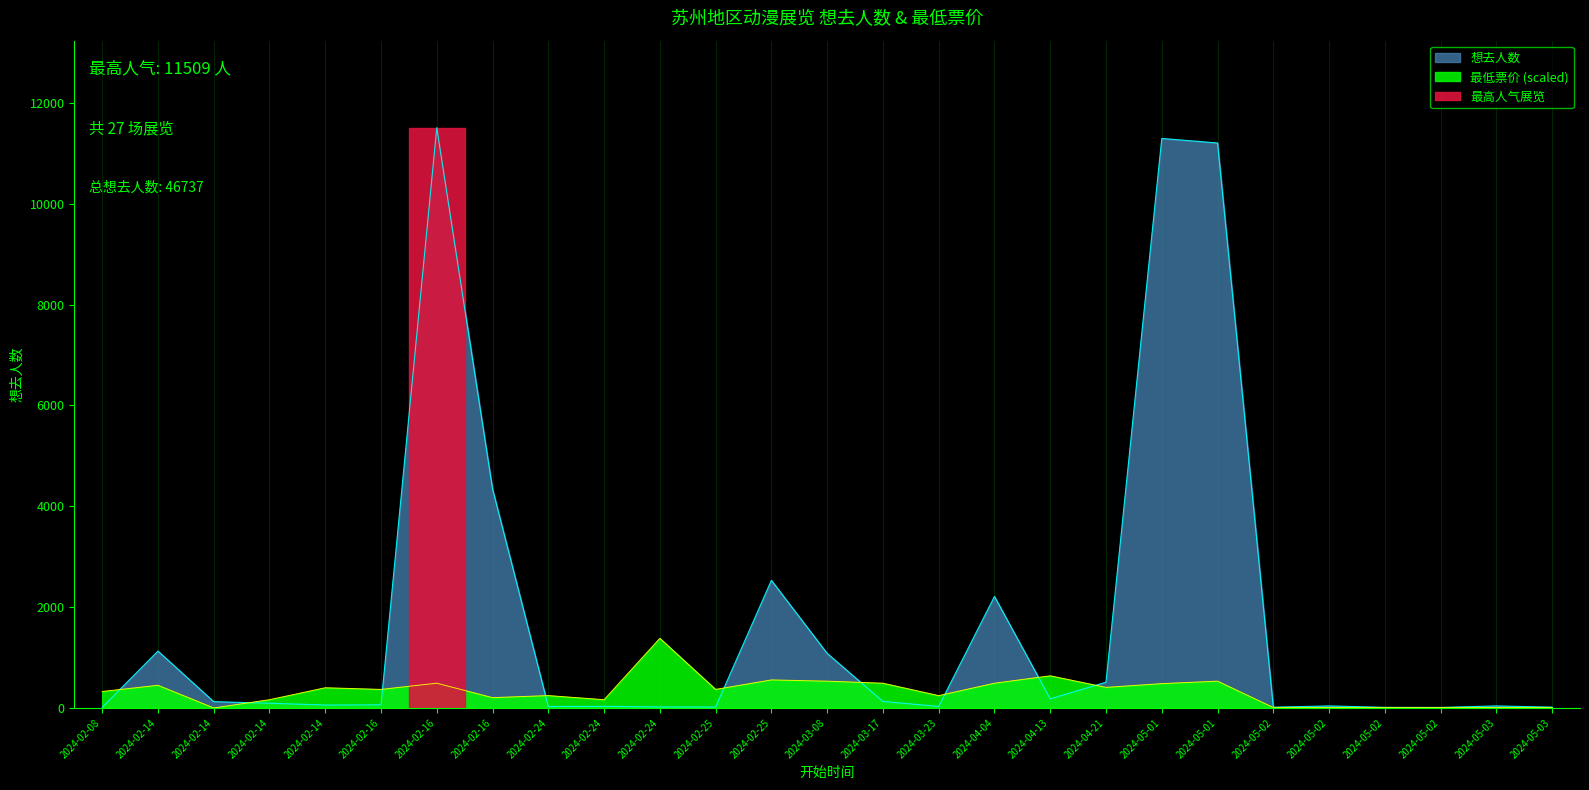

Rank the series by their maximum value, from lowest to highest.

最低票价, 想去人数